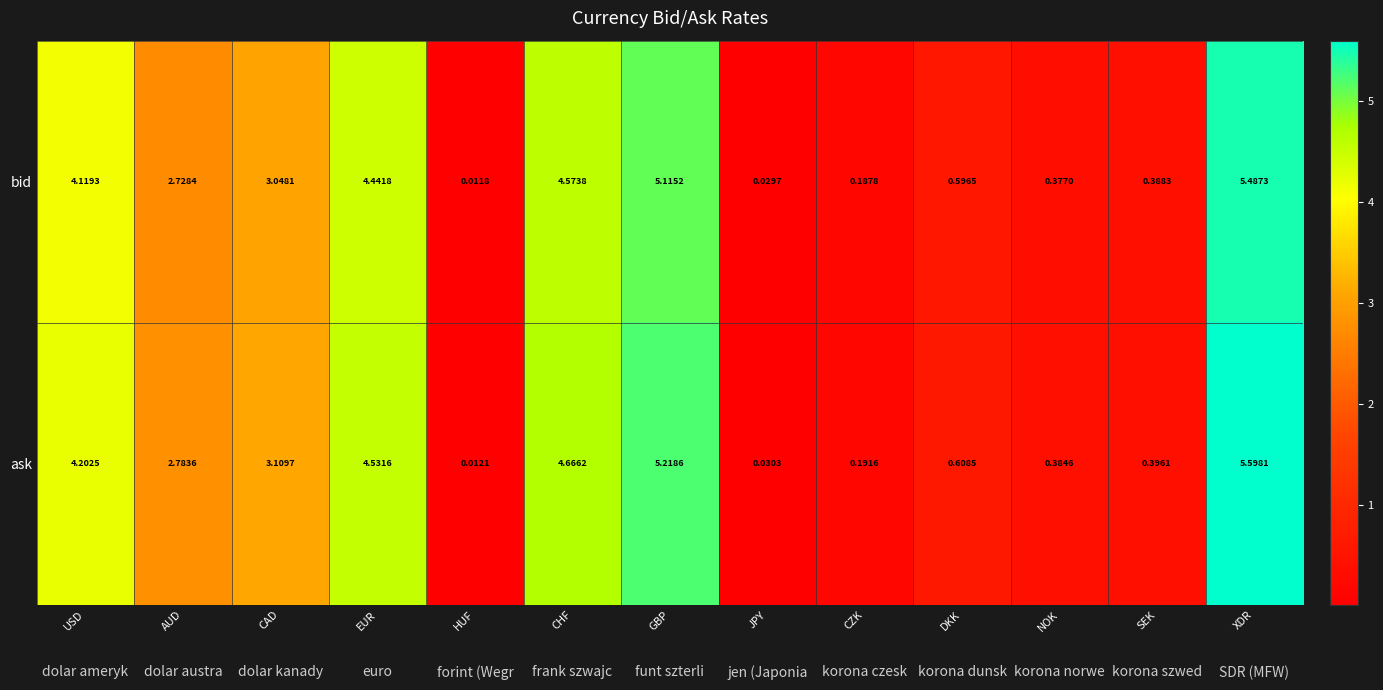

Where is ask nearest to the value 2?

AUD